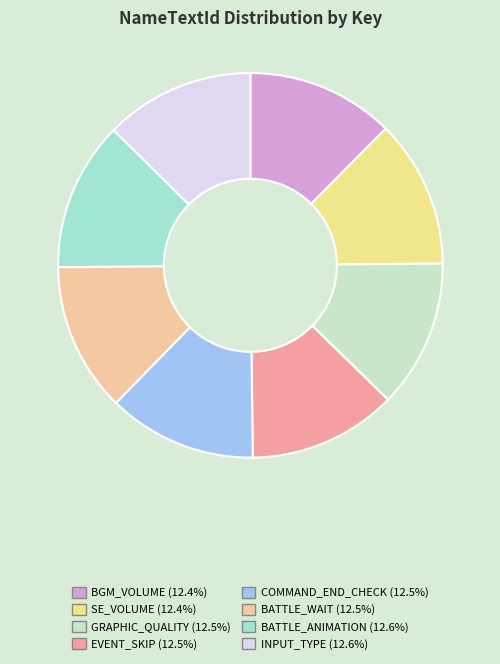

Which slice is the smallest?

BGM_VOLUME